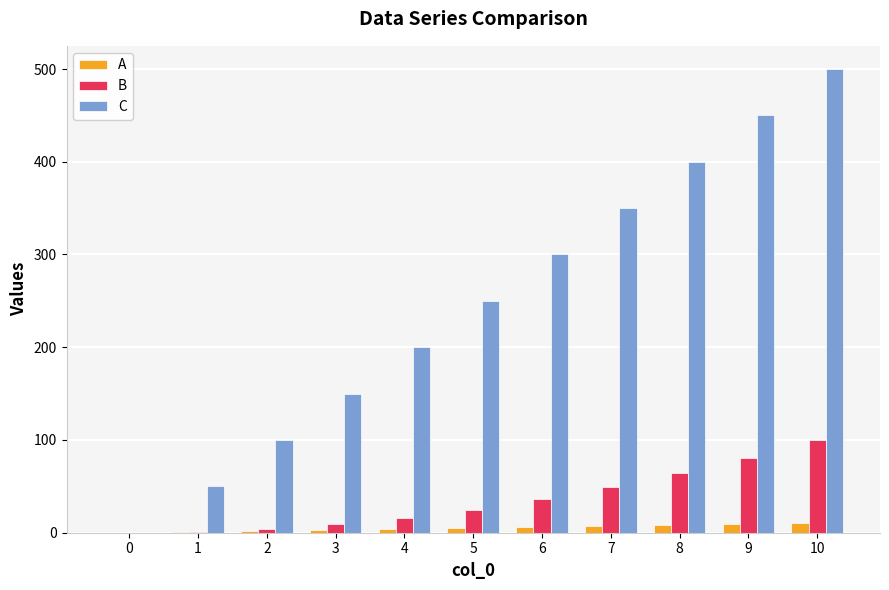

What is the spread (max minus min) of values at 2?

98